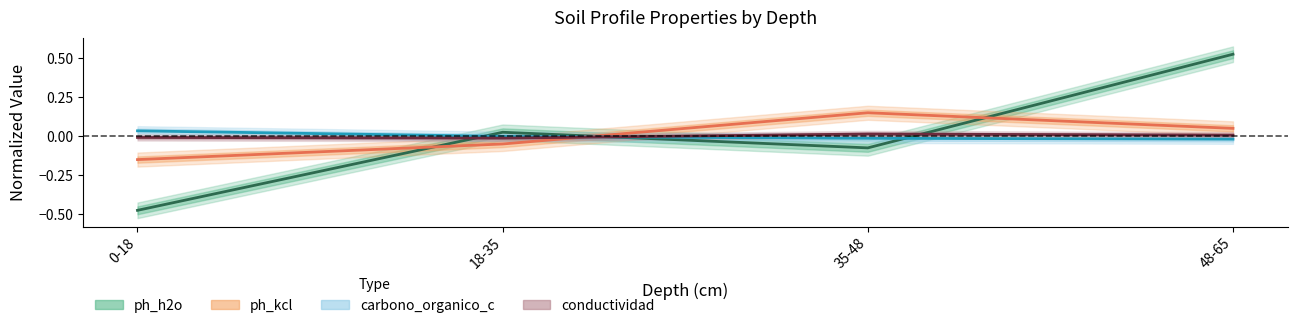

What is the label of the 3rd point from the right?

18-35